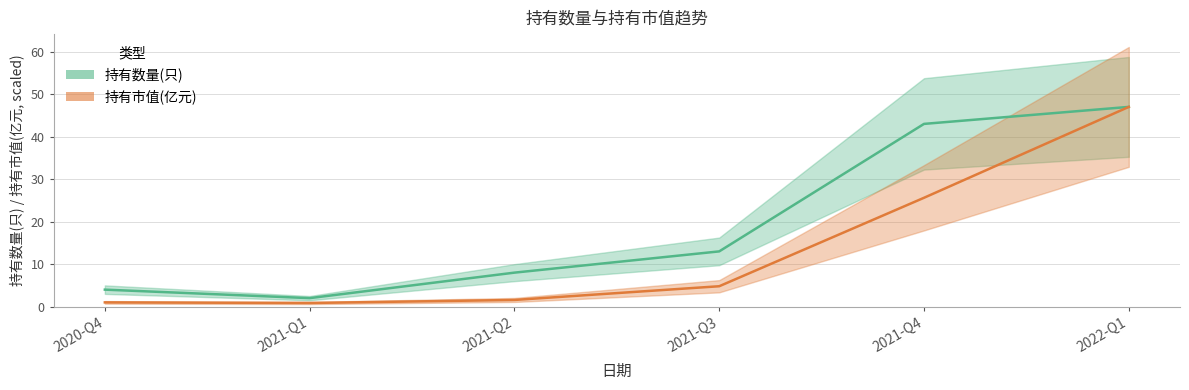

True or false: 持有市值(亿元) (scaled) has more than 2 interior local peaks.

False